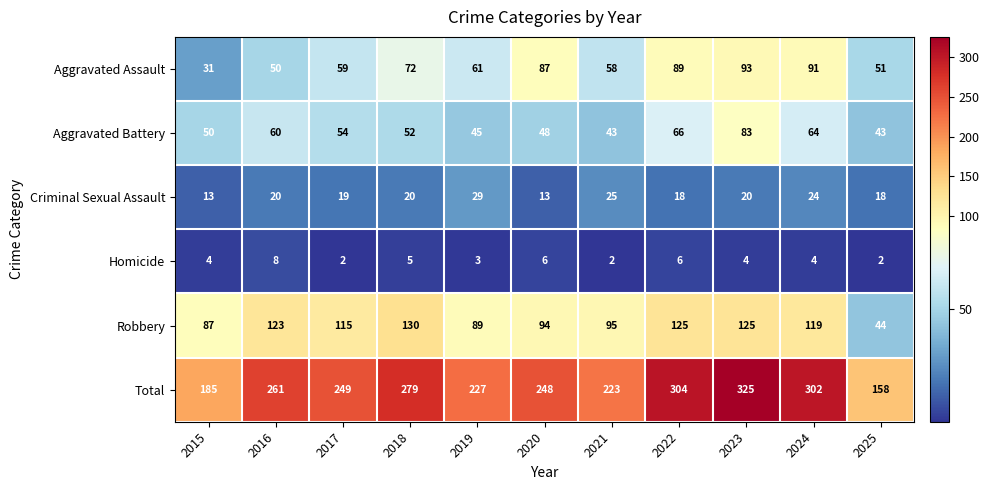

How many distinct data groups are displayed?

6